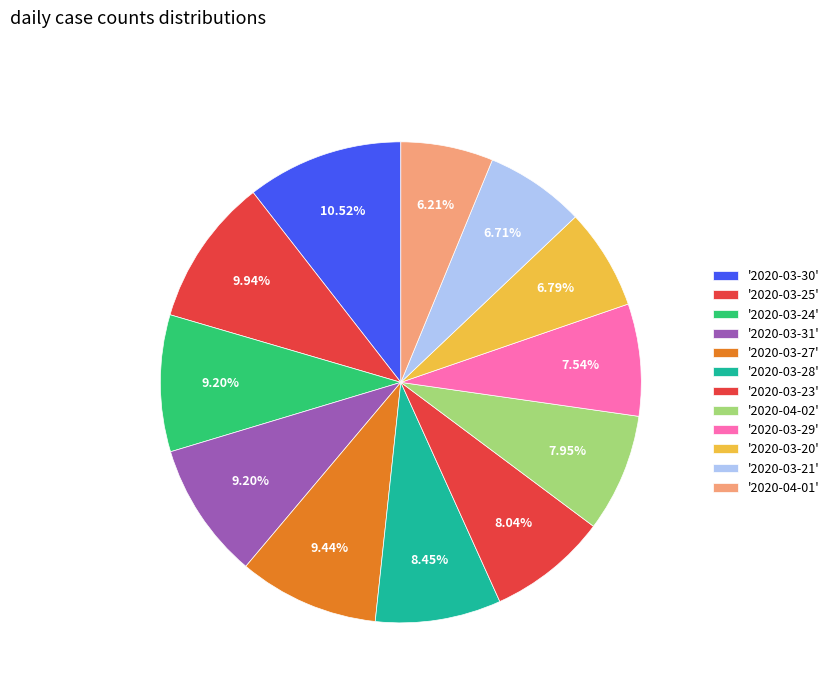

How many segments does this pie chart have?

12